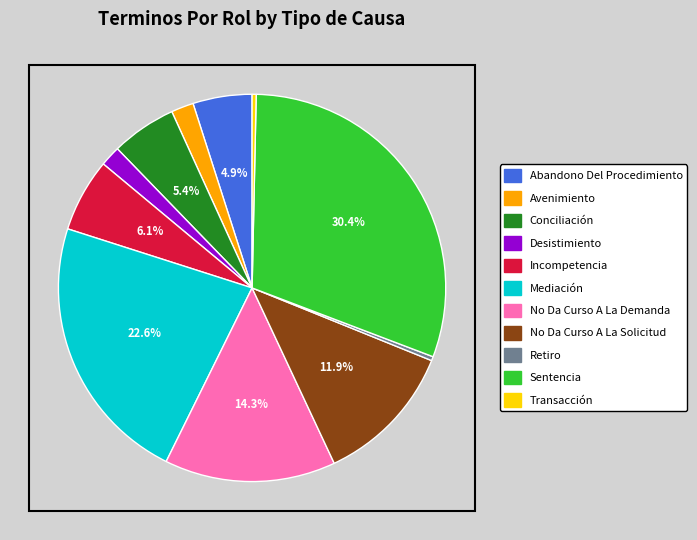

Does Desistimiento represent more than half of the total?

No